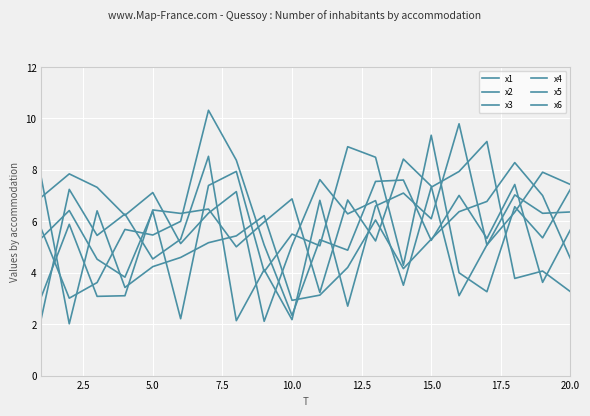

Is this an area chart (filled region under the line)?

No